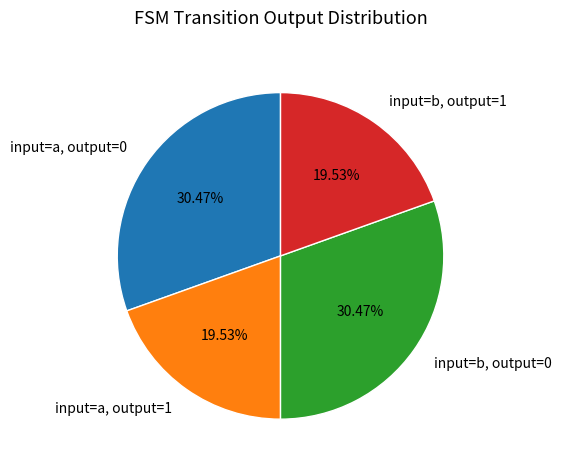

What is the ratio of the value at input=a, output=0 to the value at input=b, output=1?

1.6